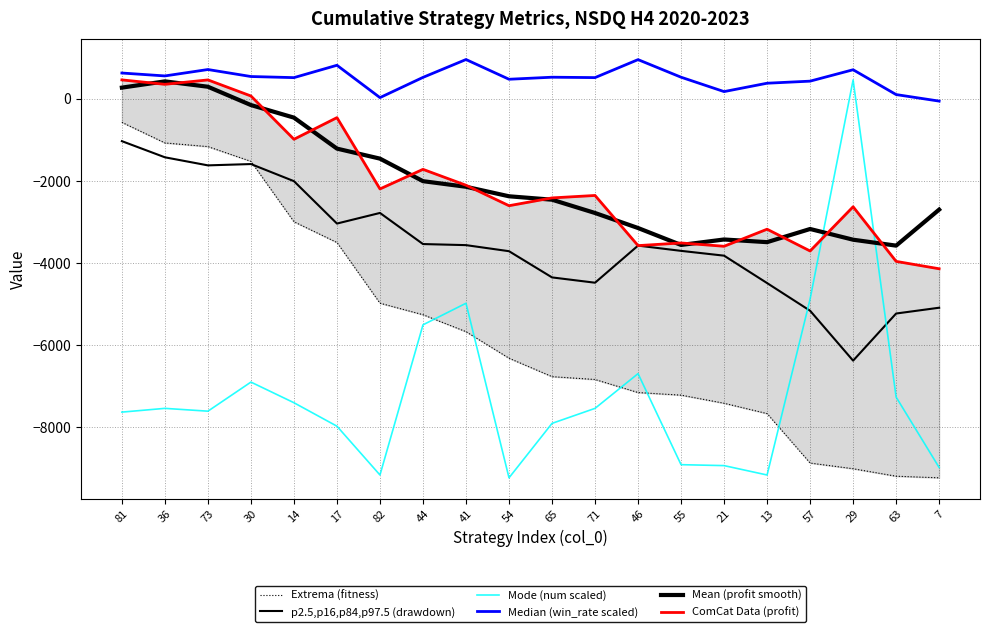

What is the value of the Median (win_rate scaled) point at the 16th from the left?

376.6